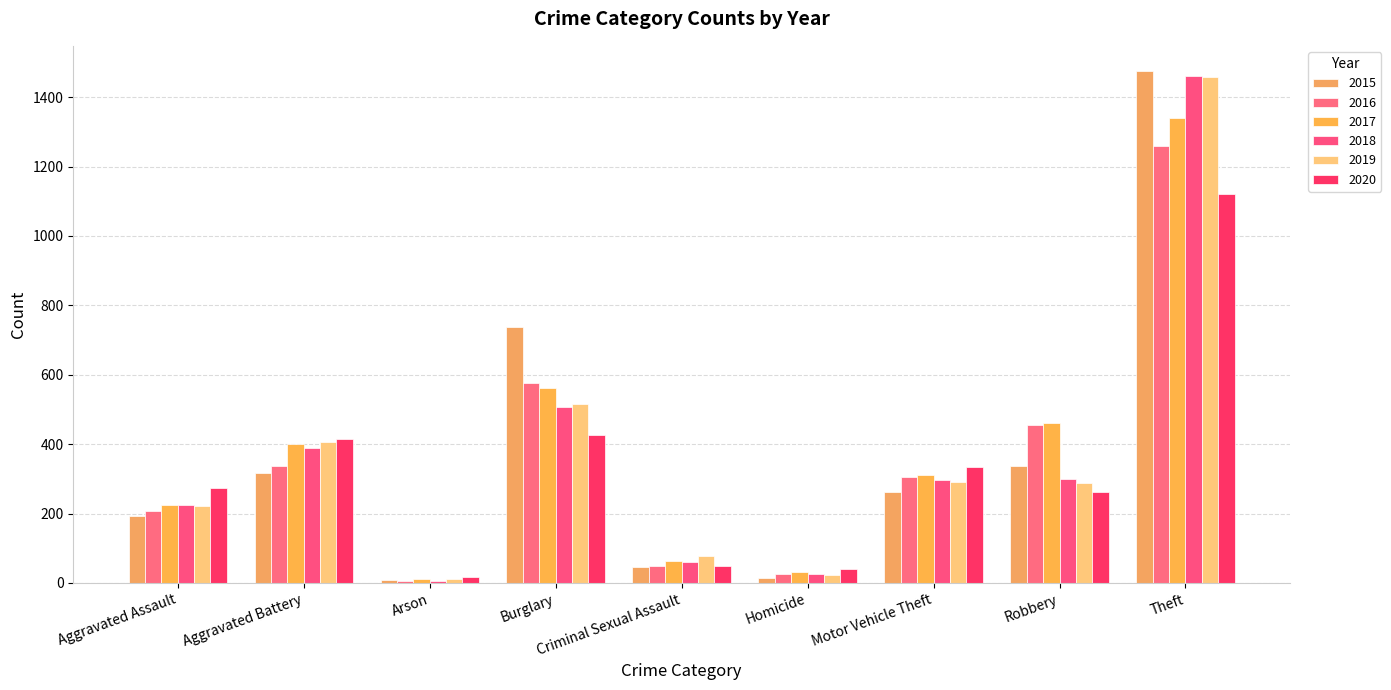

How many data points in 2020 are less than 273?

4